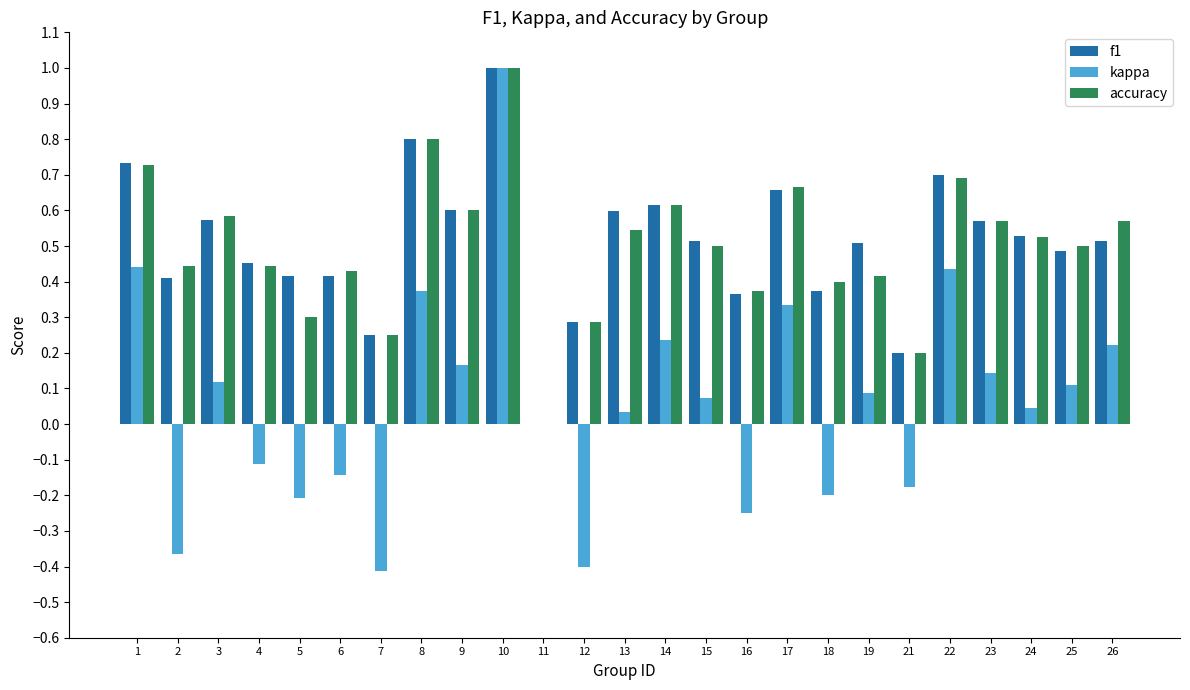

The kappa series shows 0.1 at 23. True or false?

True